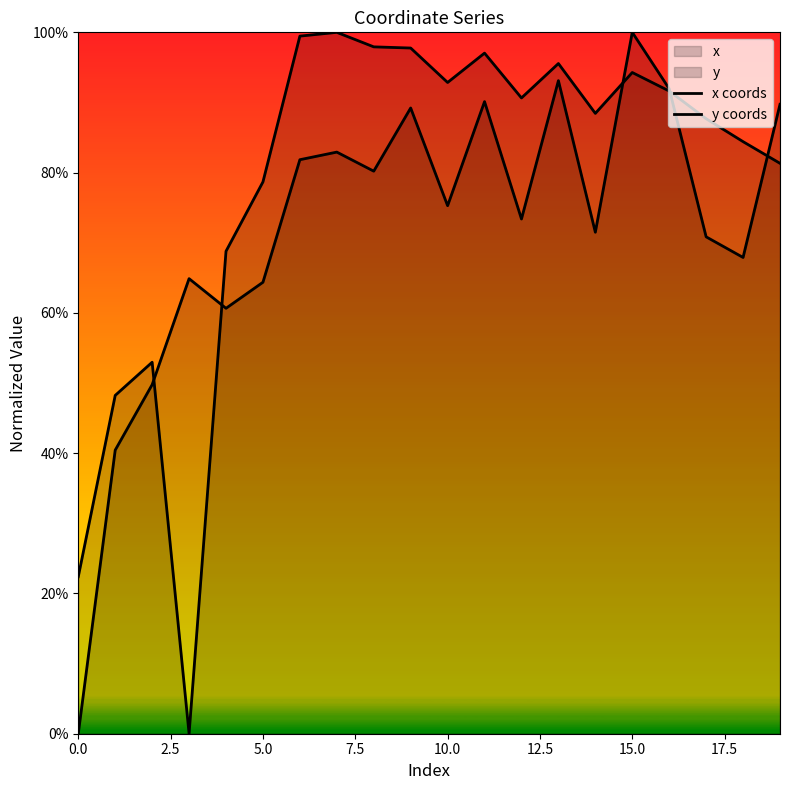

How many interior local valleys does the y coords series have?

4